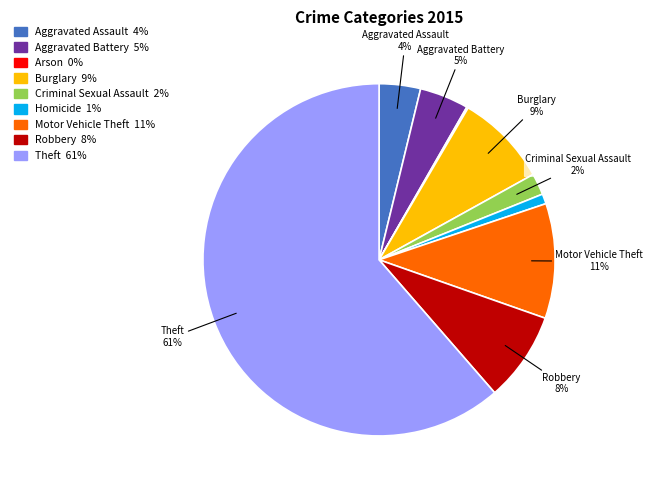

Do Criminal Sexual Assault and Aggravated Assault together represent more than half of the pie?

No